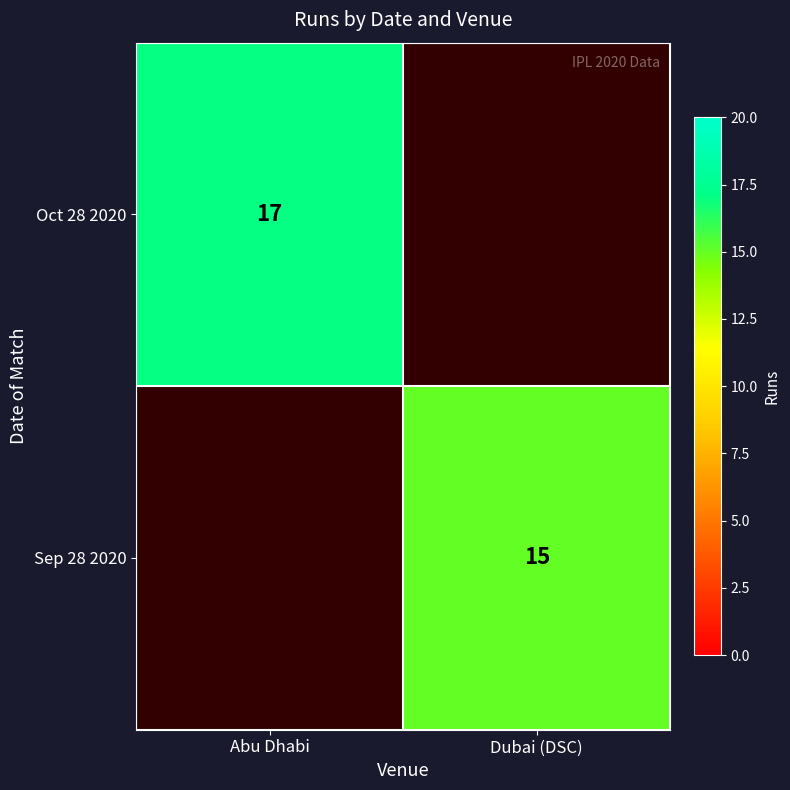

True or false: Oct 28 2020 has a value of 6 at Abu Dhabi.

False